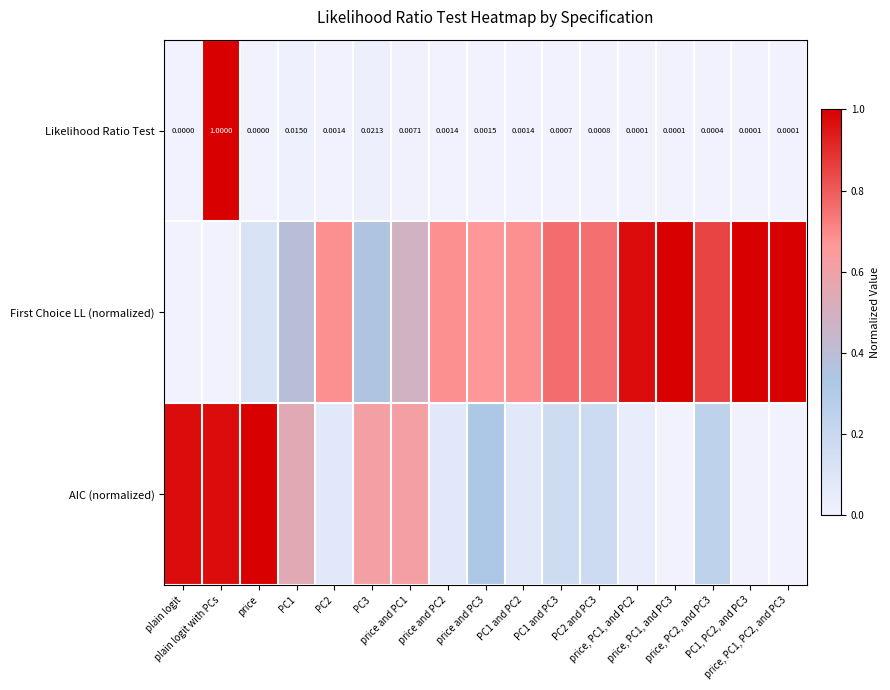

Which has a higher value, price, PC1, PC2, and PC3 or price, PC1, and PC2?

price, PC1, and PC2